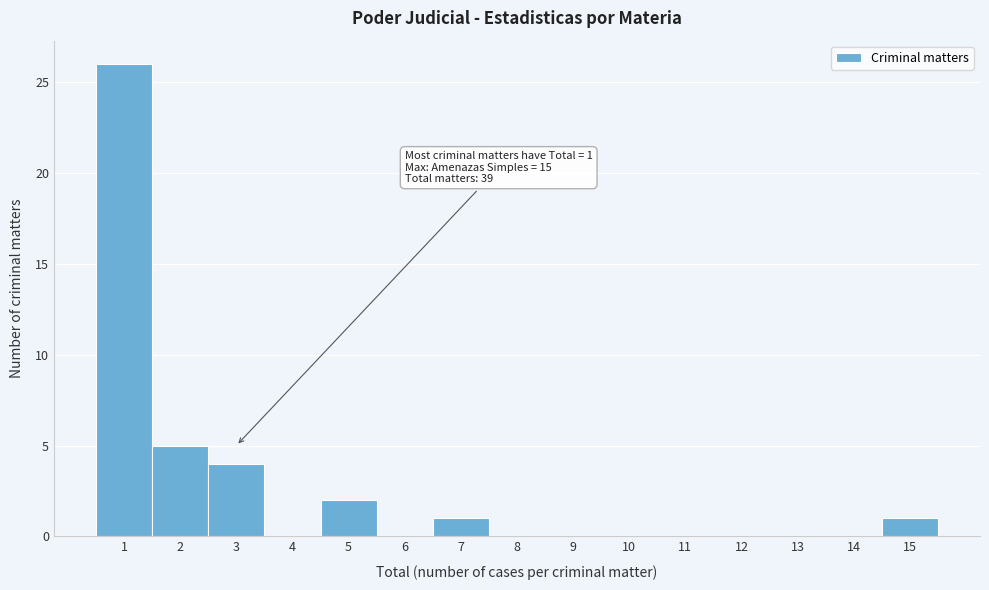

Over which range of the x-axis is the bar tallest?

0.5 to 1.5